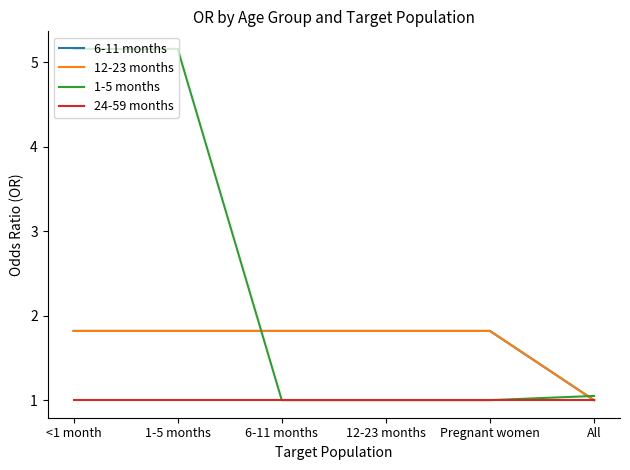

Reading left to right, what are all the values shown in this chart?

6-11 months: 1.8	1.8	1.8	1.8	1.8	1.0
12-23 months: 1.8	1.8	1.8	1.8	1.8	1.0
1-5 months: 5.2	5.2	1.0	1.0	1.0	1.1
24-59 months: 1.0	1.0	1.0	1.0	1.0	1.0